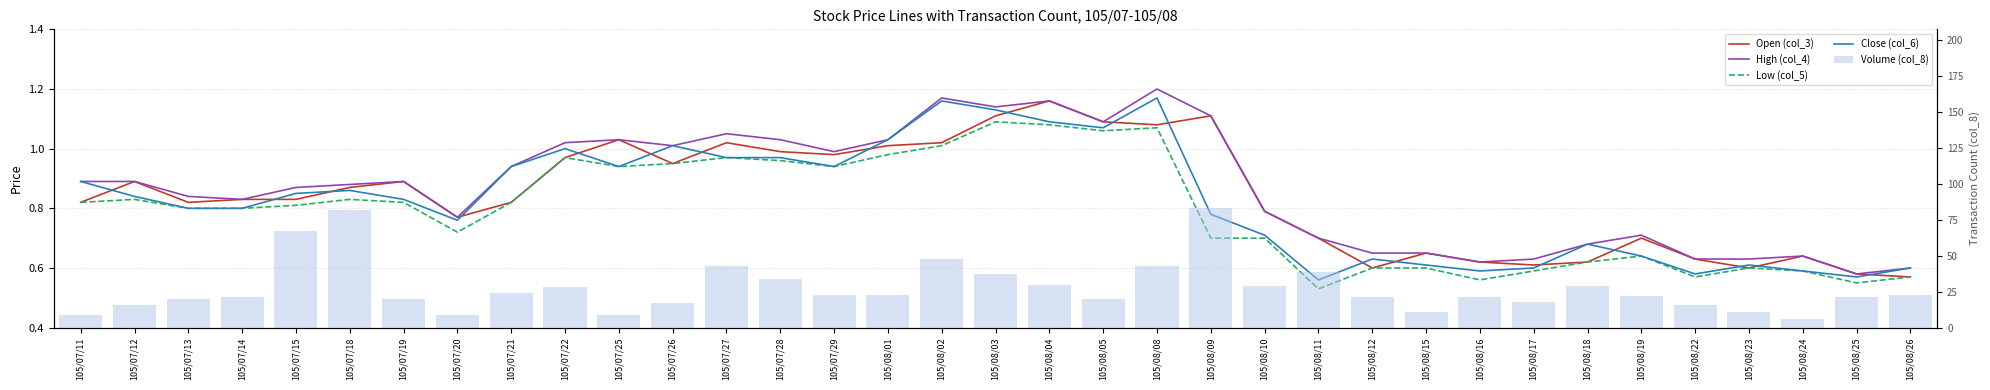

What is the value of the High (col_4) bar at the 31st from the left?

0.6